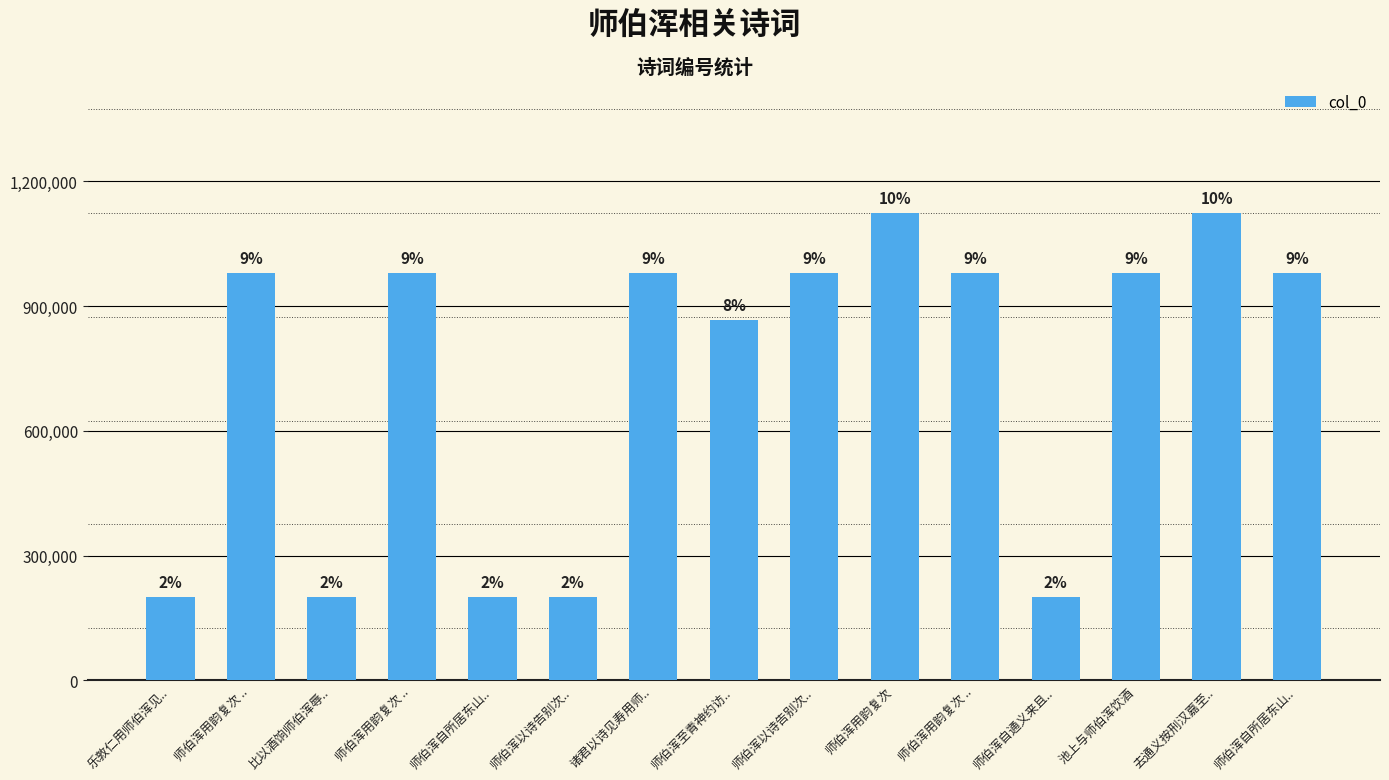

Between 师伯浑以诗告别次.. and 师伯浑自所居东山.., which is larger?

师伯浑自所居东山..